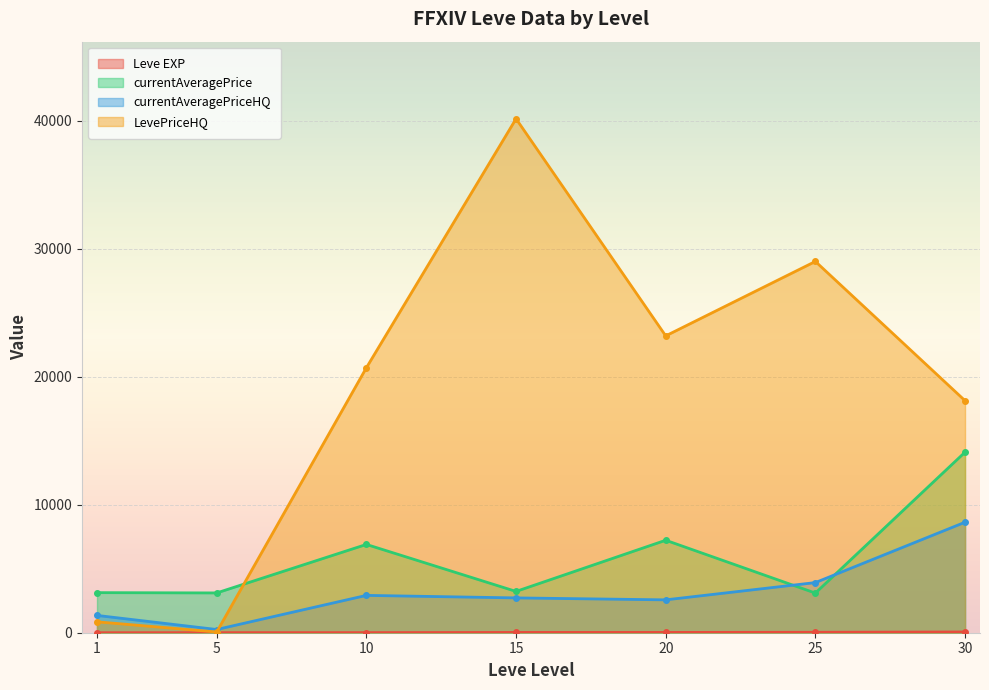

At how many categories does at least one series exceed 13865?

5